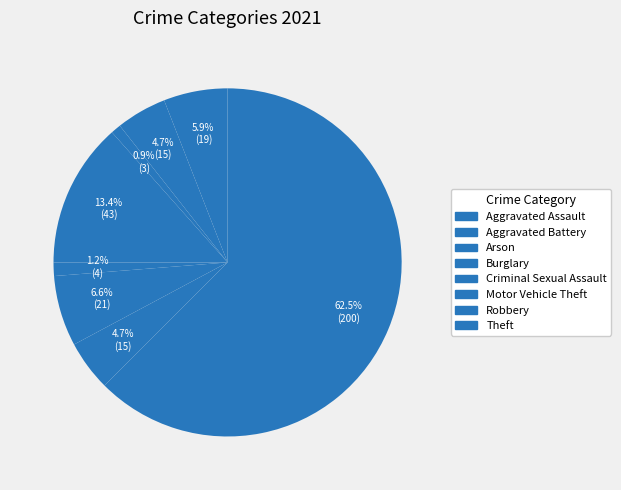

Count the number of slices in the pie.

8